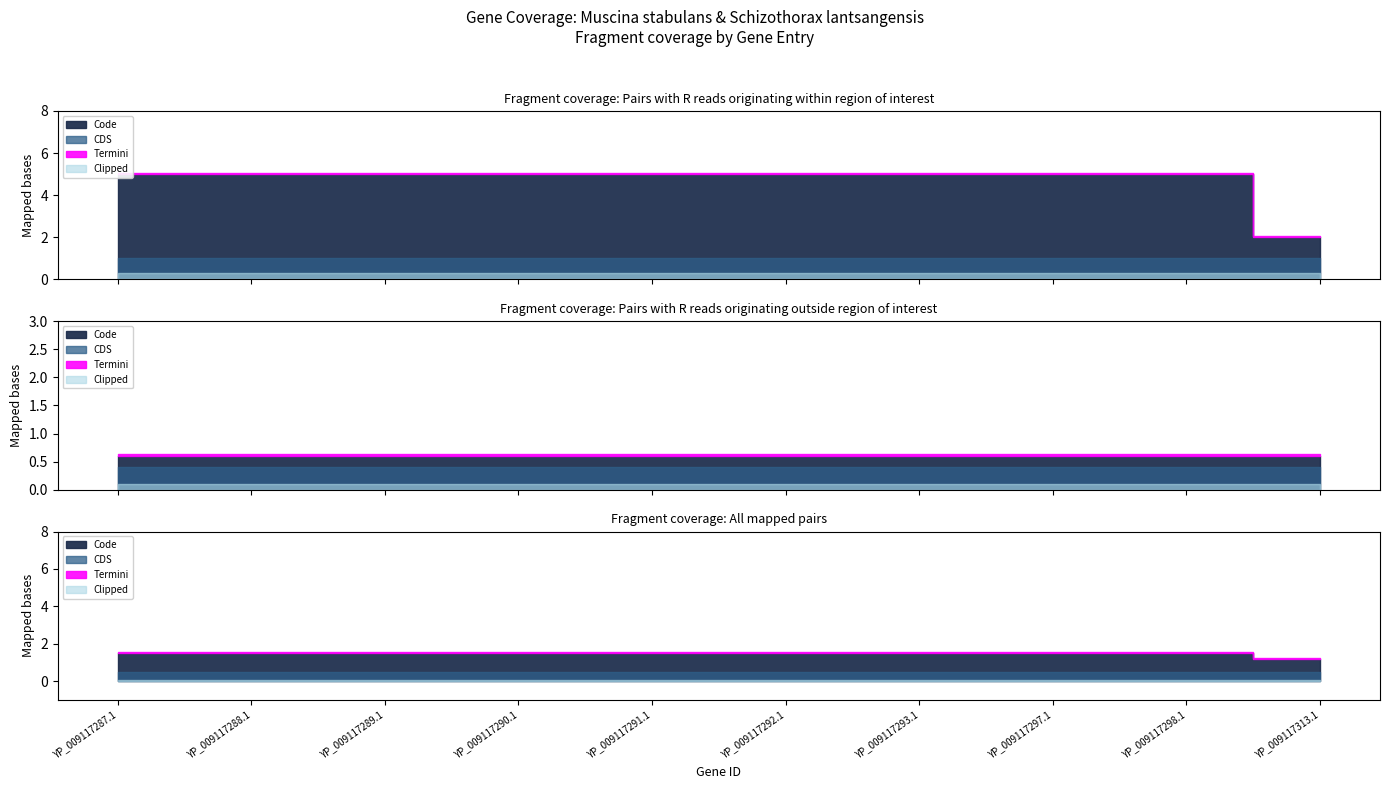

True or false: CDS has more than 1 interior local peaks.

False